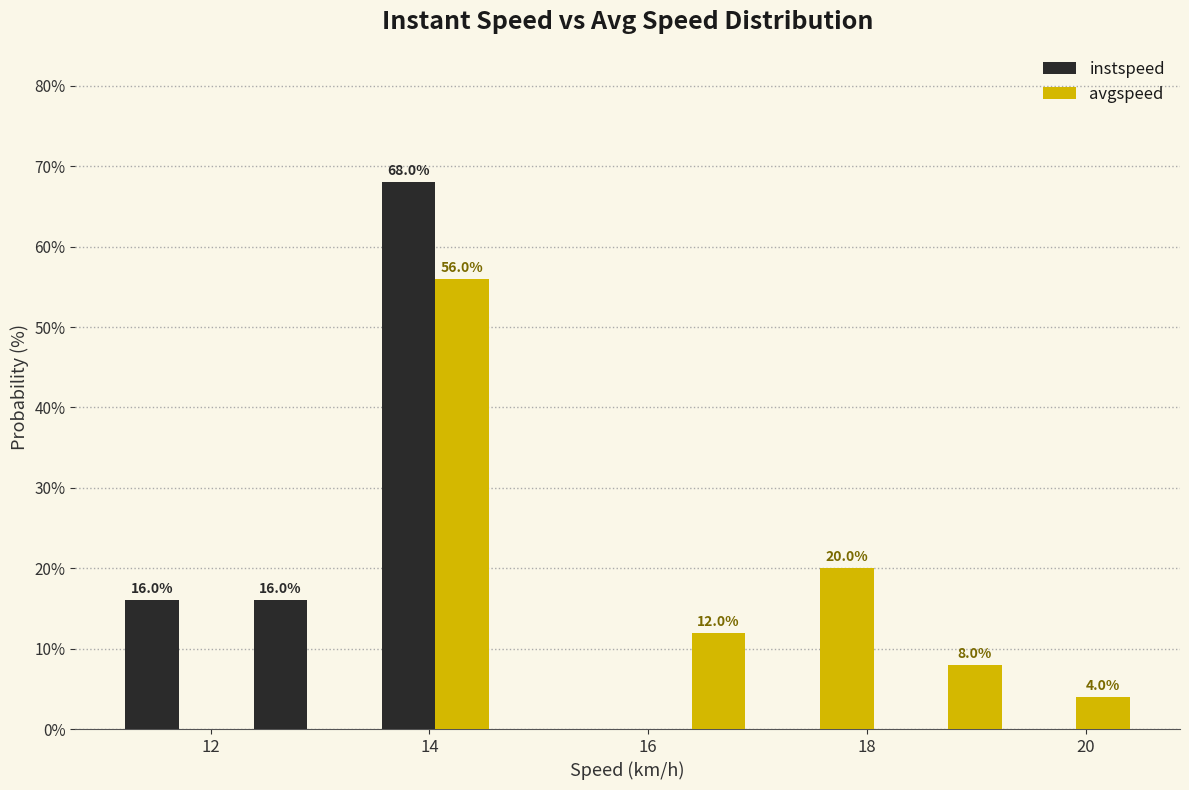

In the avgspeed series, which range on the x-axis has the tallest bar?

13.4 to 14.6